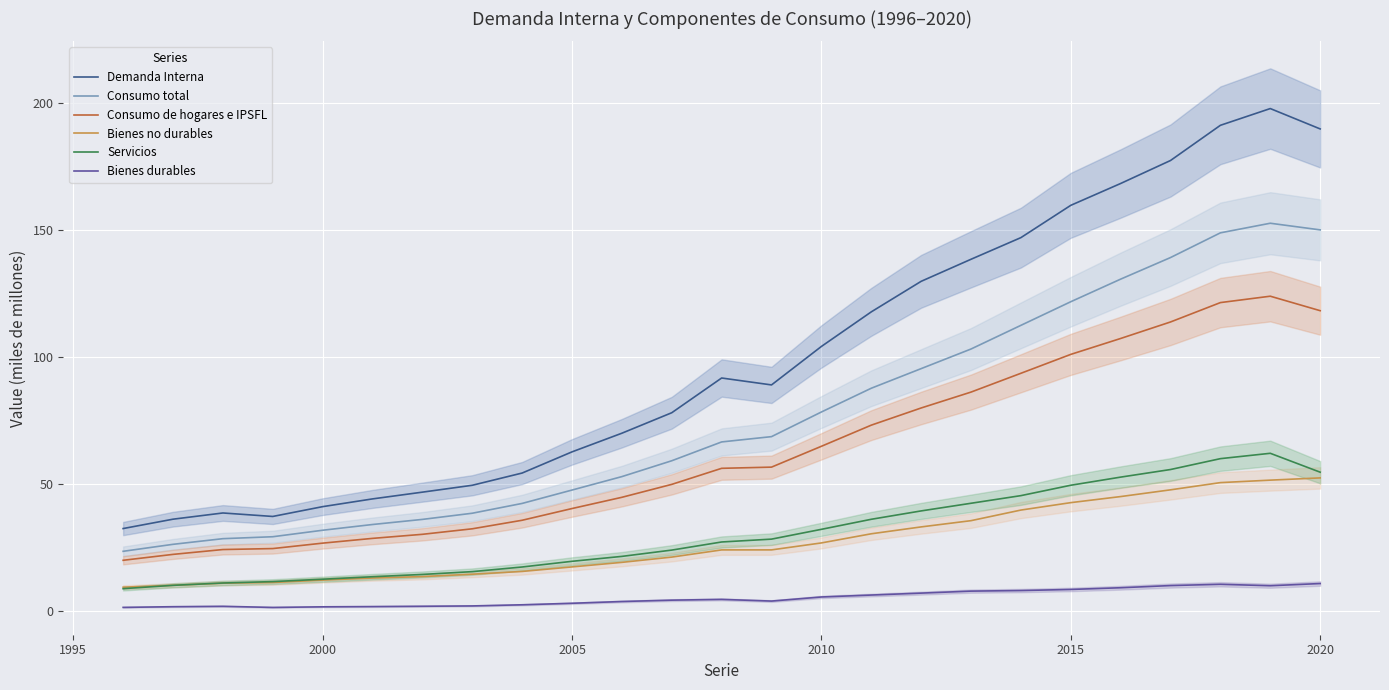

True or false: Bienes no durables has more than 0 interior local peaks.

False